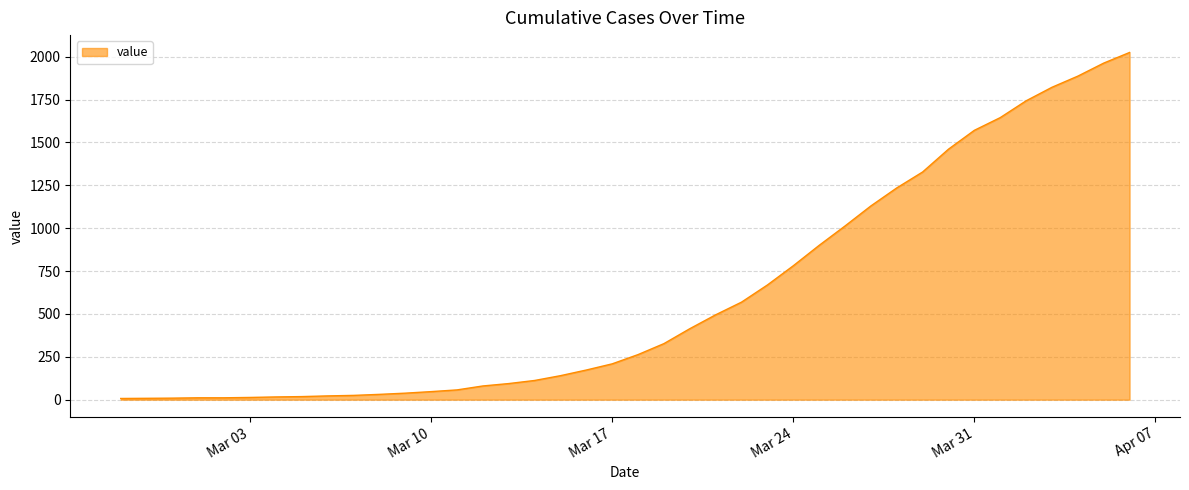

What is the maximum value shown in the chart?

2025